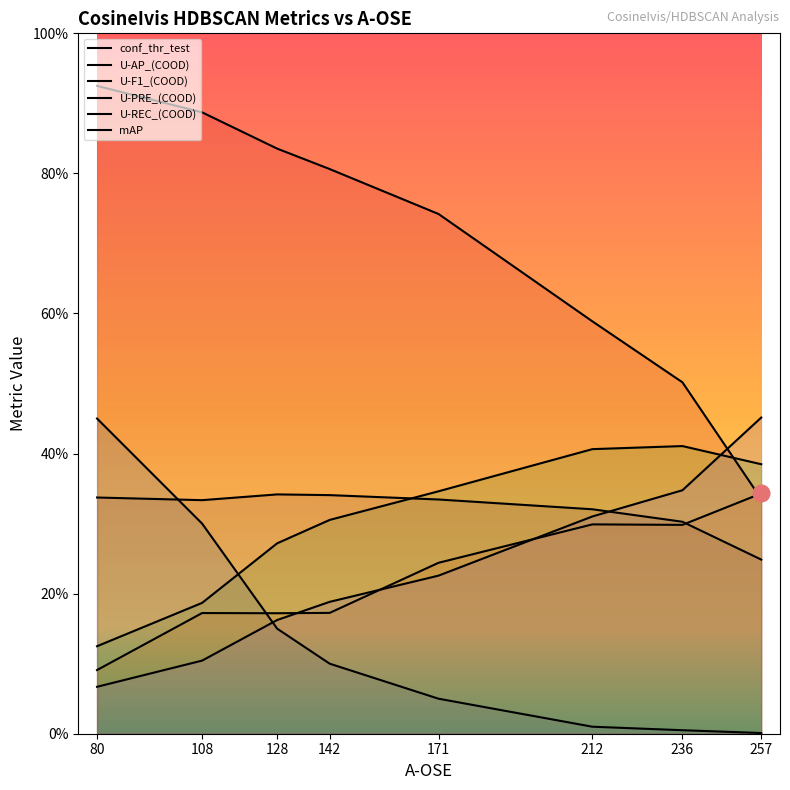

What are all the series names shown in the legend?

conf_thr_test, U-AP_(COOD), U-F1_(COOD), U-PRE_(COOD), U-REC_(COOD), mAP